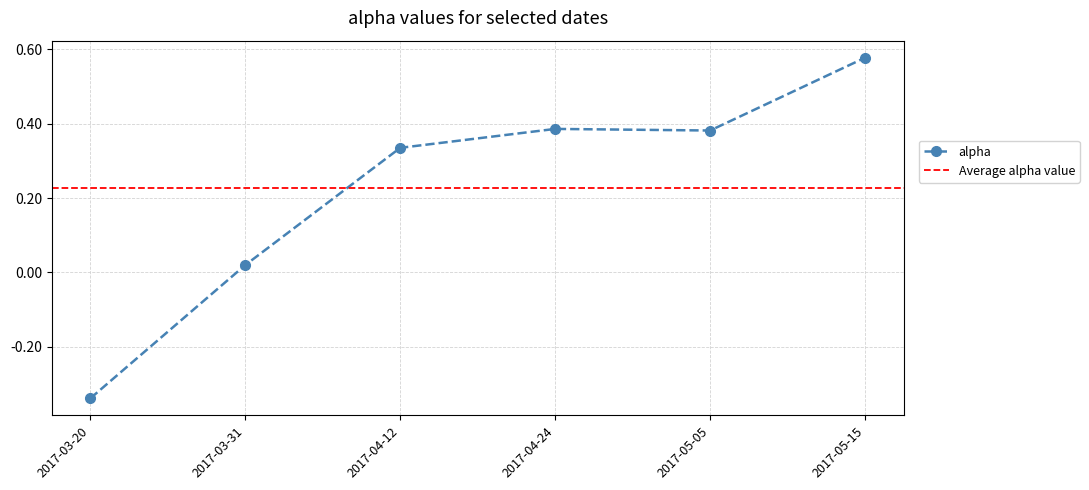

What is the label of the 5th point from the left?

2017-05-05